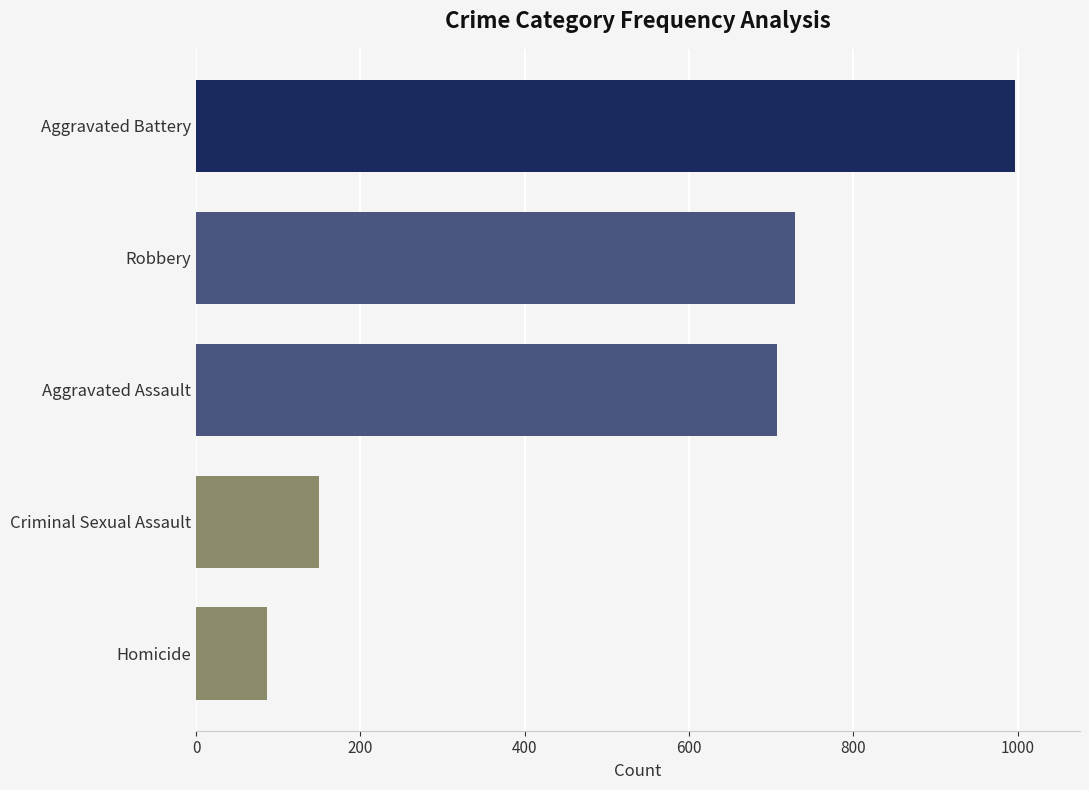

Approximately how many times larger is the value at Robbery compared to Aggravated Battery?

0.7